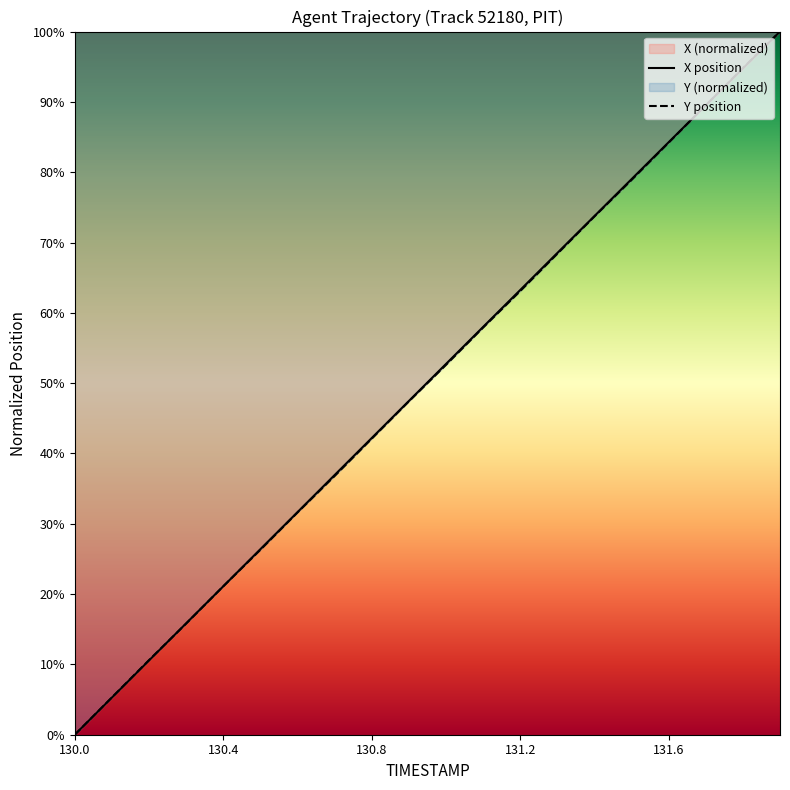

How many times do Y and X cross each other?

4